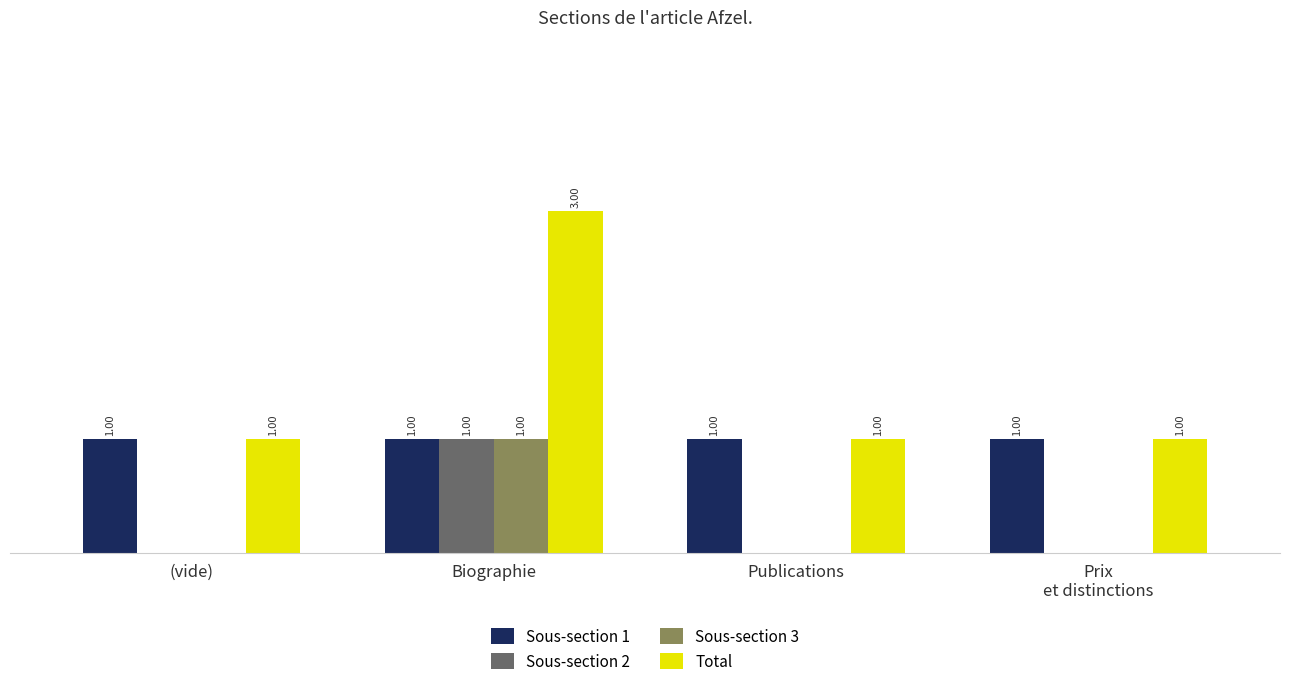

What are all the series names shown in the legend?

Sous-section 1, Sous-section 2, Sous-section 3, Total